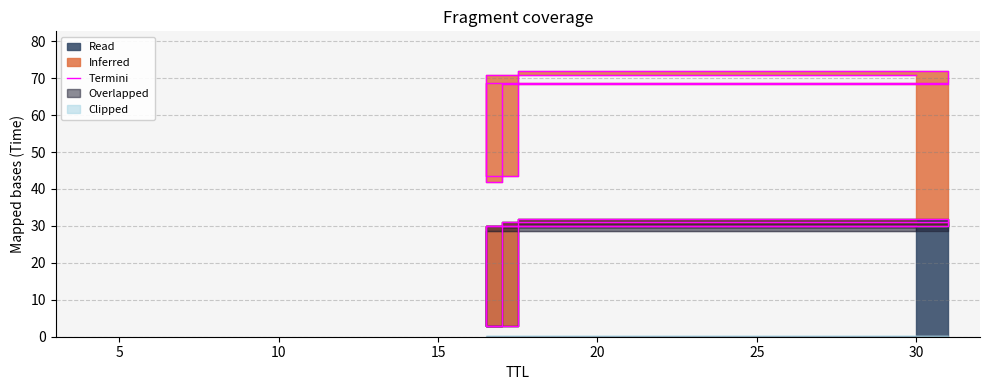

How many points are higher than both their immediate neighbors (excluding endpoints)?

1